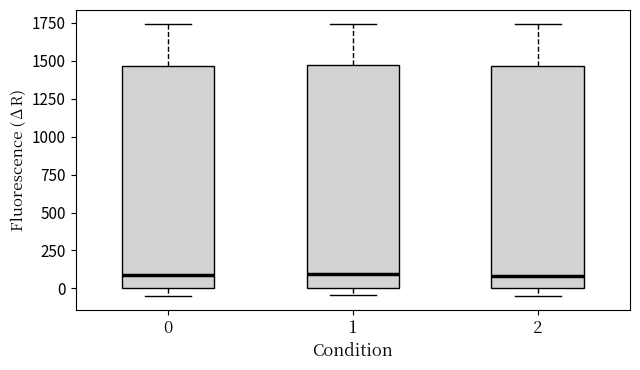

Reading left to right, transcribe this box plot: for each box, give where its median line is, the range the box spans, and where its two whiskers end, as read against the y-axis. The values are not printed on the chart, so give them approximately, as read against the axis.

0: median 100, box 0 to 1450, whiskers -50 to 1750
1: median 100, box 0 to 1450, whiskers -50 to 1750
2: median 100, box 0 to 1450, whiskers -50 to 1750